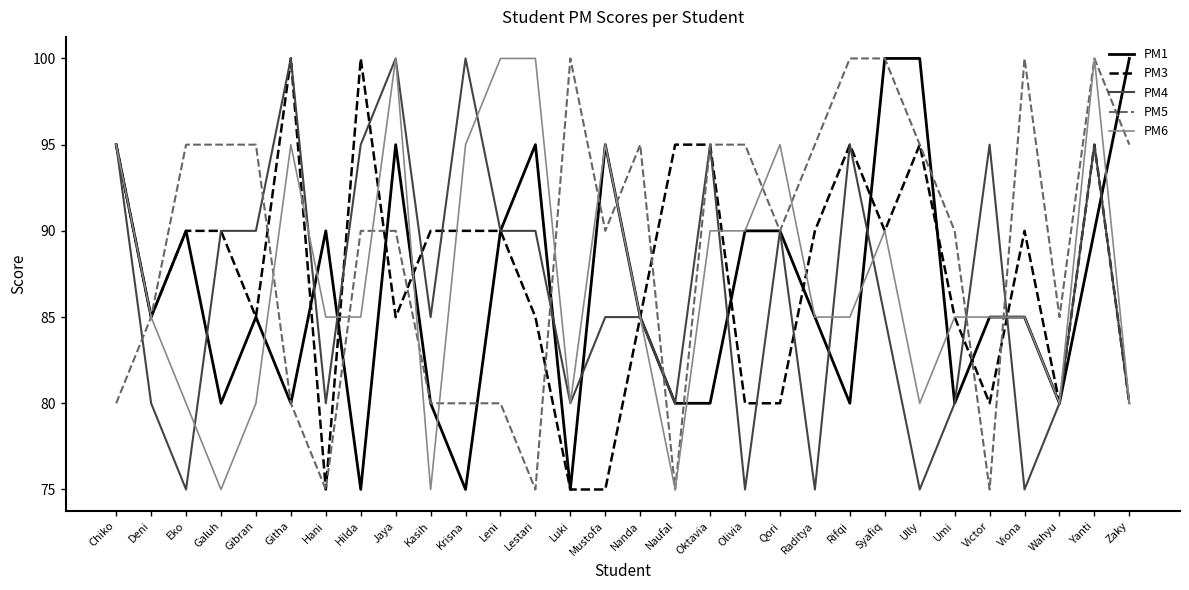

What is the spread (max minus min) of values at Hani?

15